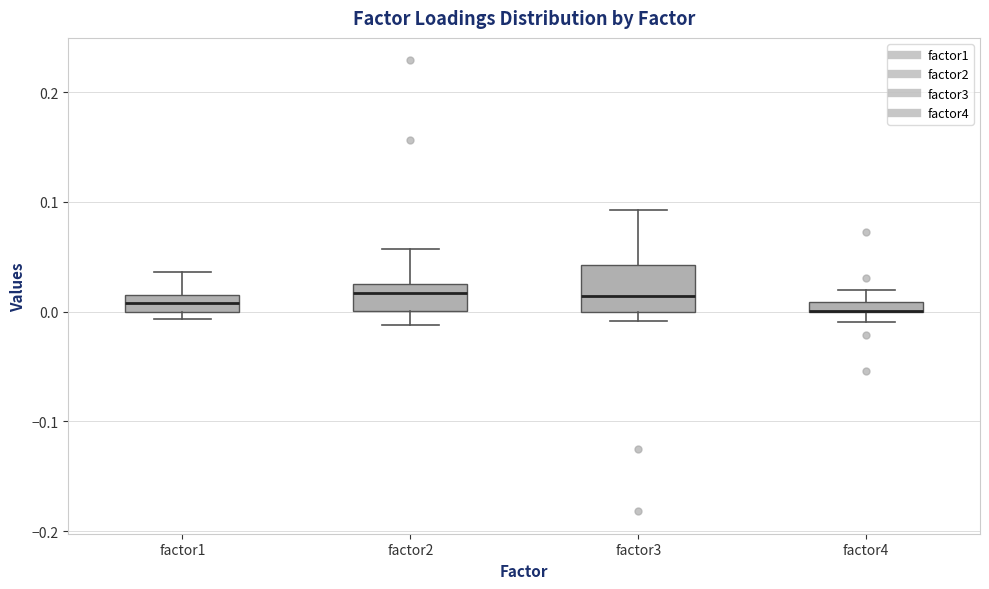

Where is the upper edge of the box for factor4 on the y-axis? The values are not printed on the chart, so give them approximately, as read against the axis.

0.01